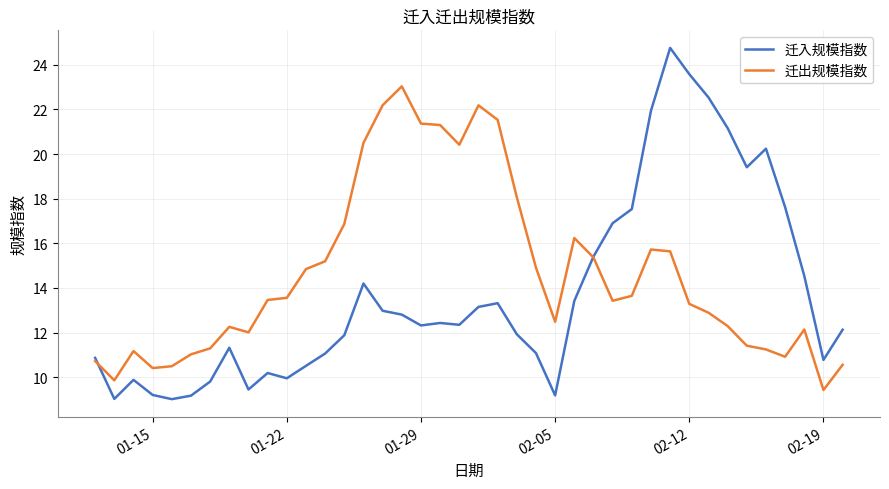

Which series has the largest total across all categories?

迁出规模指数